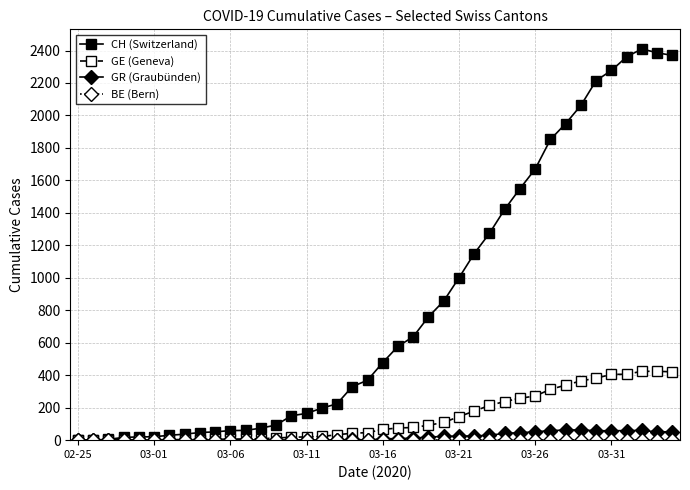

What is the highest value of the CH (Switzerland) series?

2410